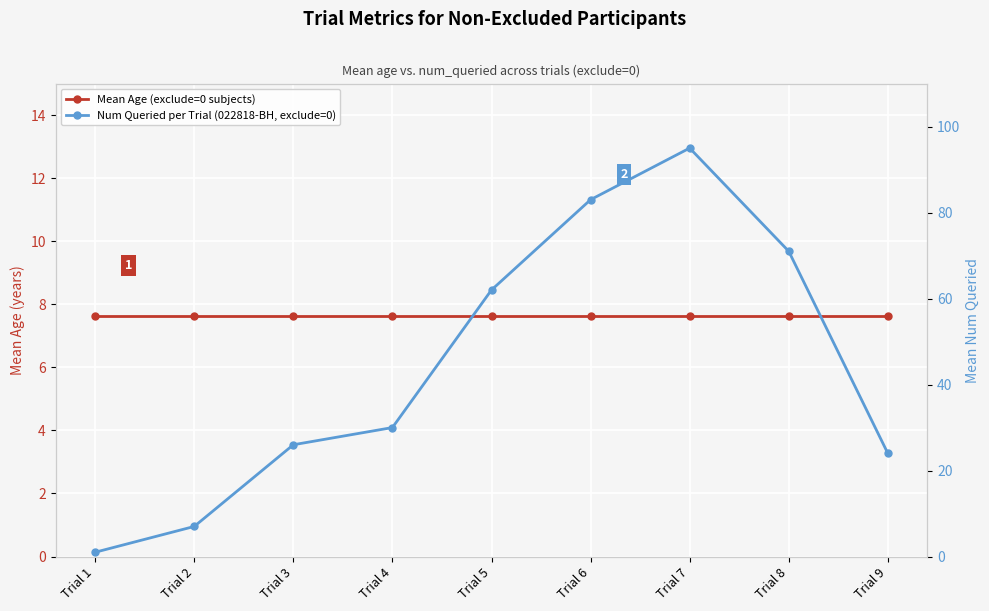

What is the greatest value displayed?

95.0